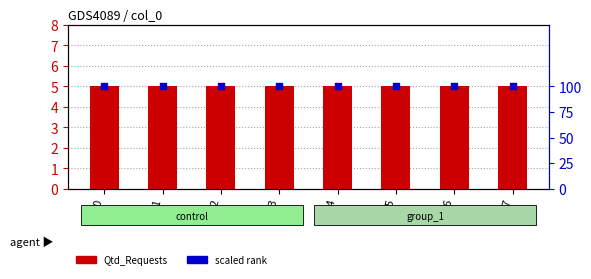

What is the total value across all series at 2?

105